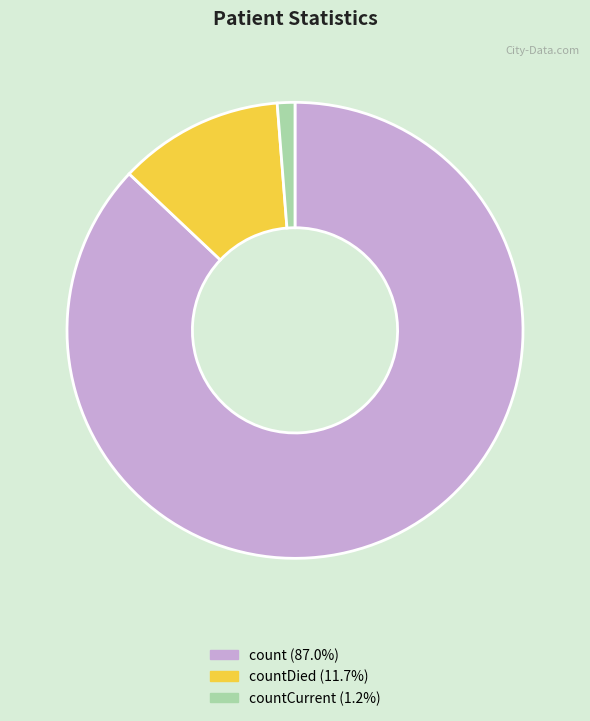

How many slices are in this pie chart?

3